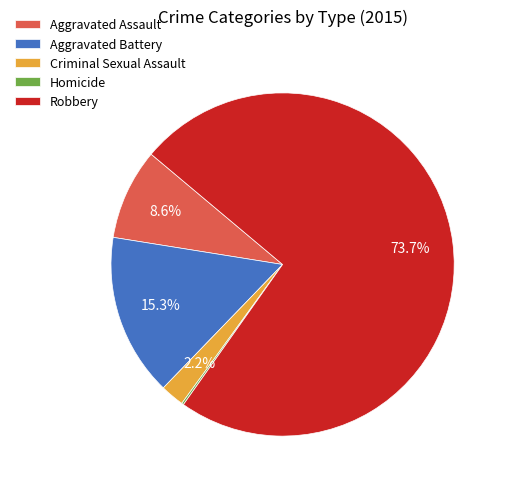

What is the ratio of the value at Robbery to the value at Aggravated Assault?

8.6